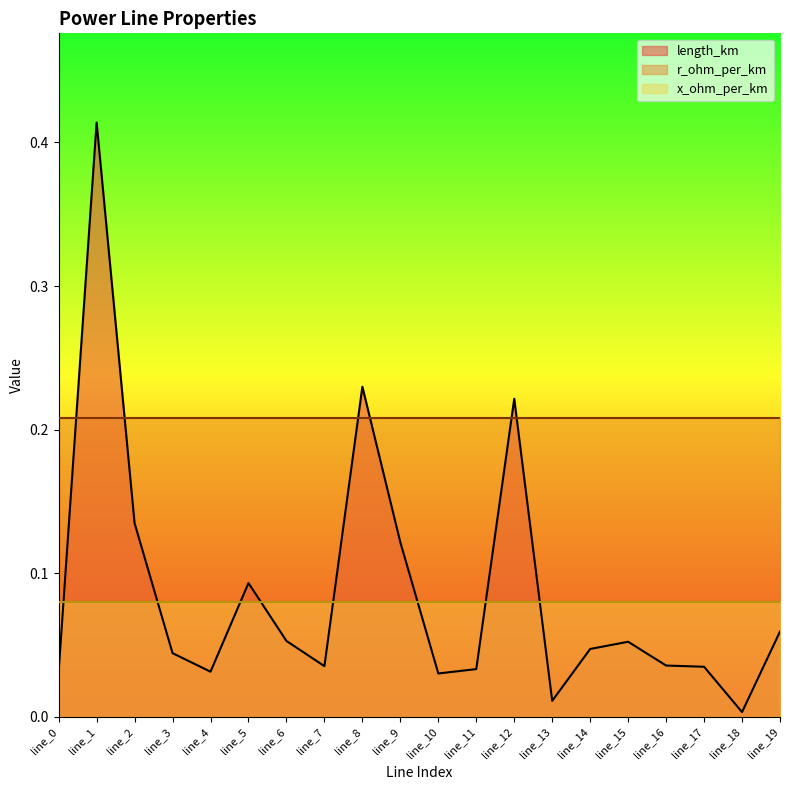

Where is the first local maximum for length_km?

line_1